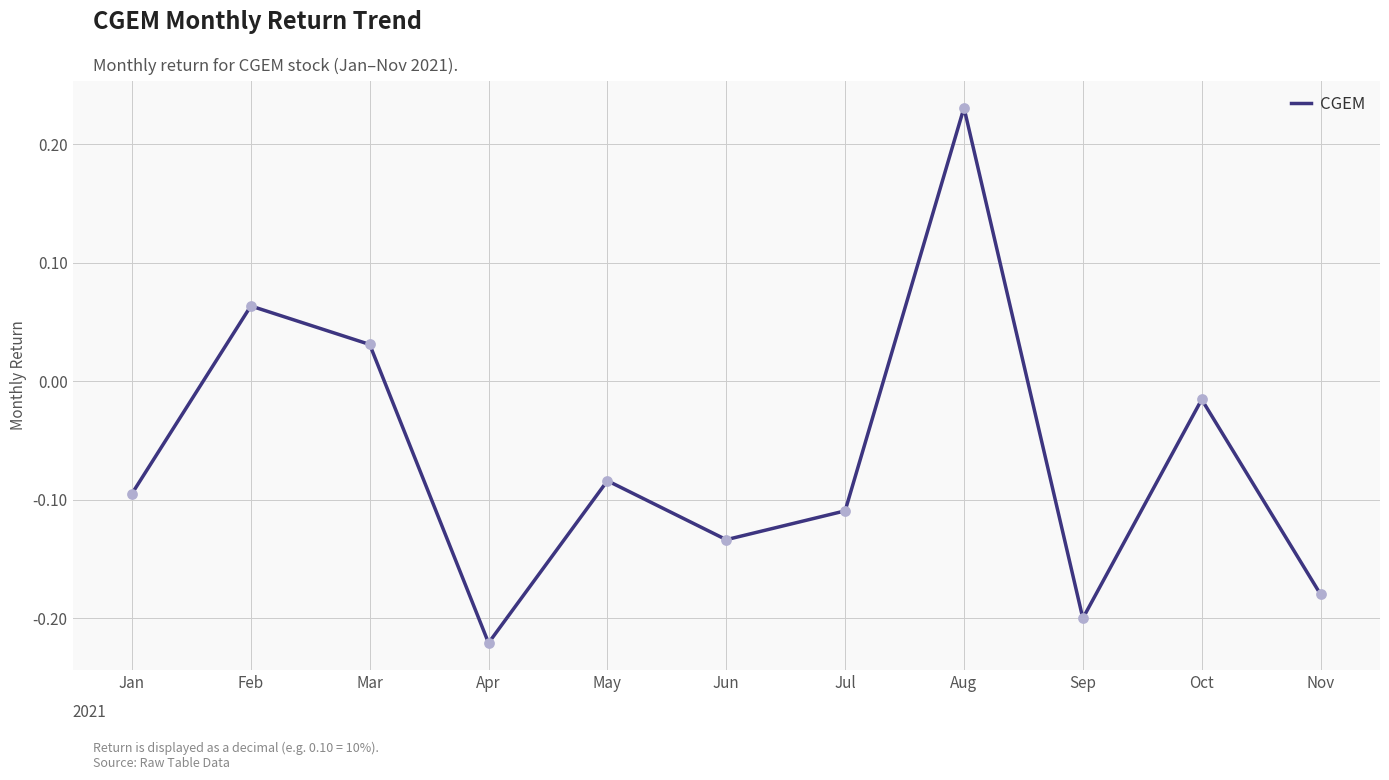

What is the change in value from Apr to Jul?

+0.1